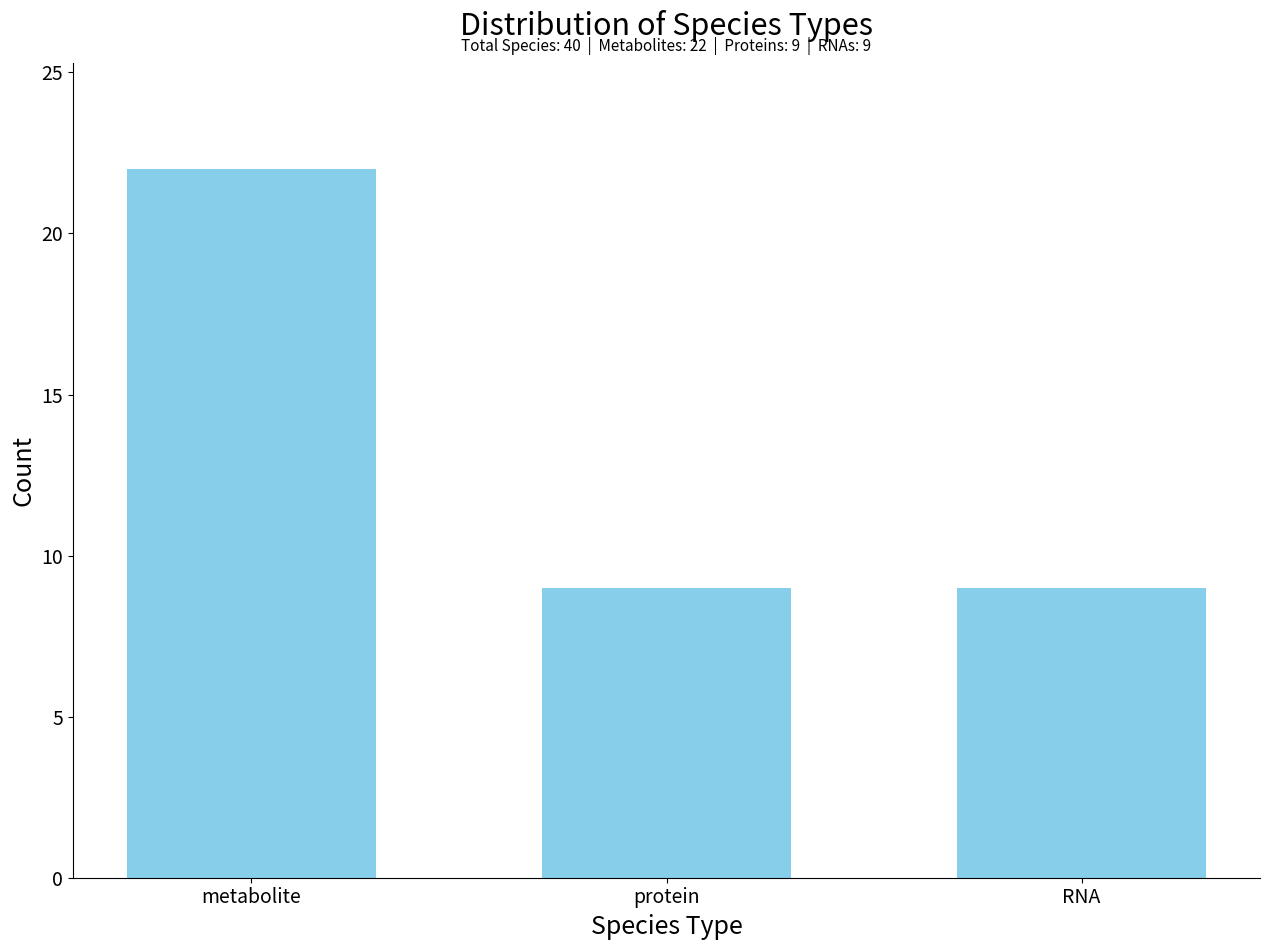

Reading left to right, list all the values displayed in this chart.

22	9	9